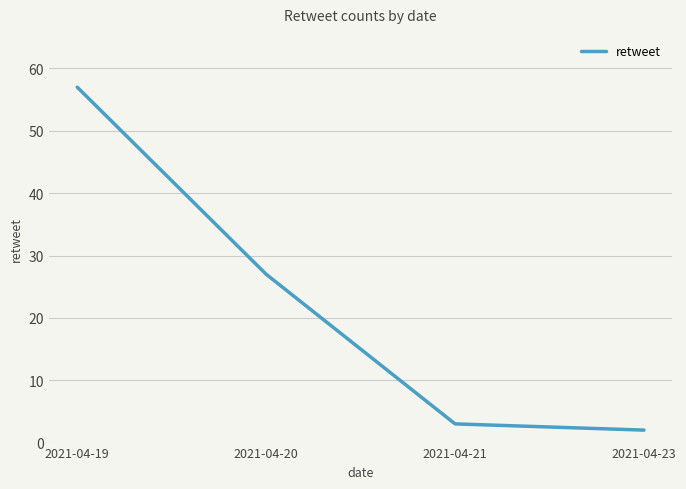

What is the average value?

22